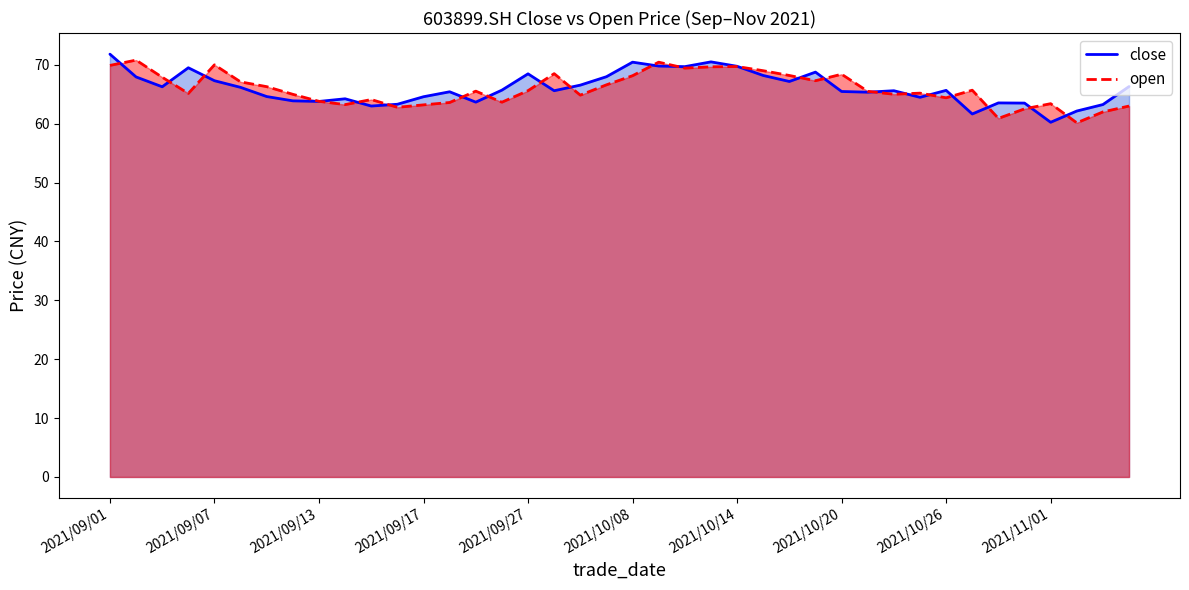

How many categories are shown in the chart?

40